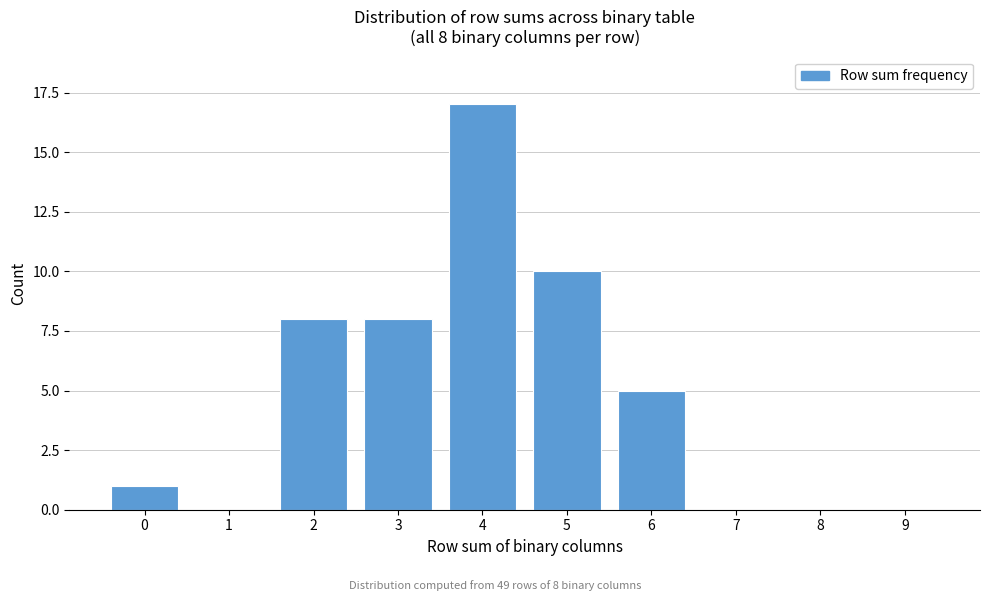

Reading left to right, extract all data points from this chart.

0=1	1=0	2=8	3=8	4=17	5=10	6=5	7=0	8=0	9=0